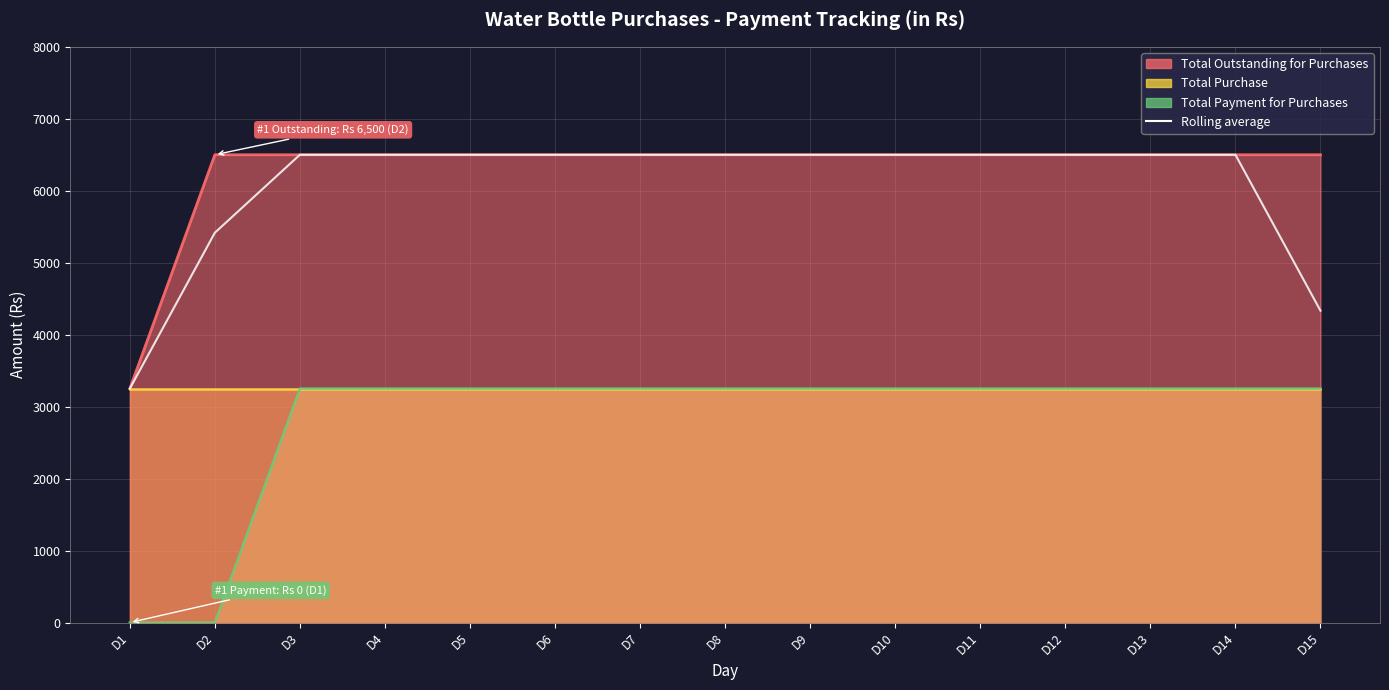

Which has a higher value, D5 or D1?

D5